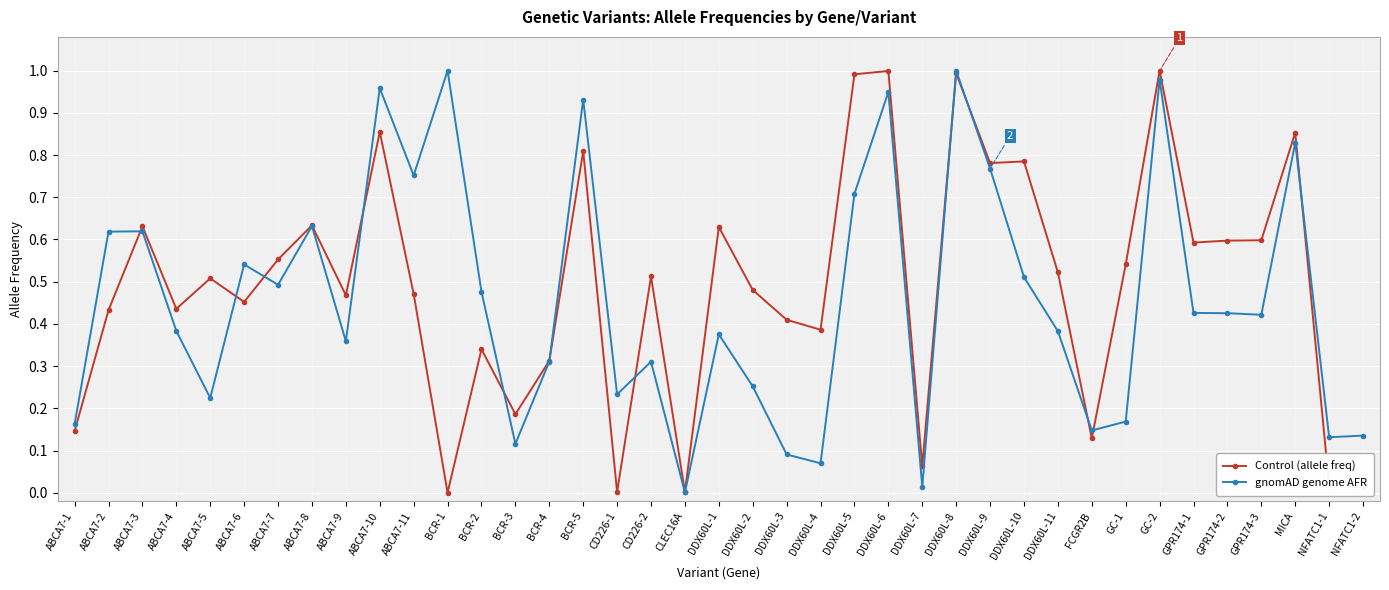

The value of Control (allele freq) at BCR-2 is 0.3. True or false?

True